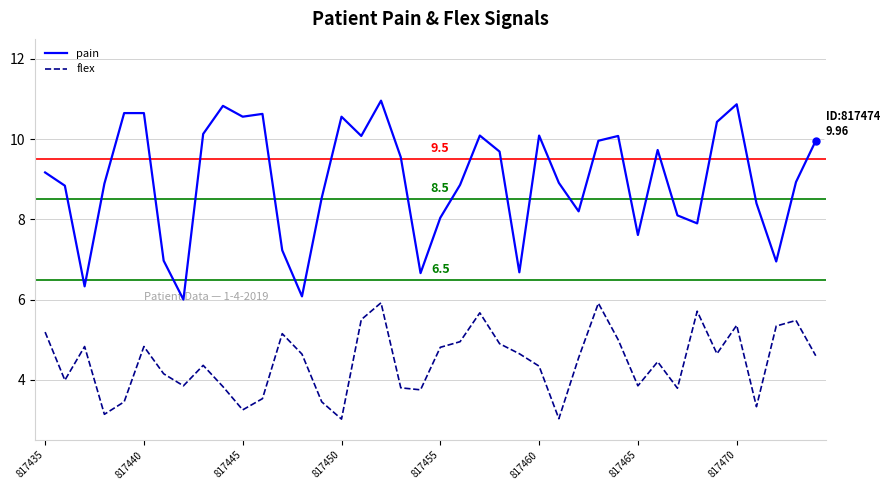

What is the maximum value for pain?

11.0